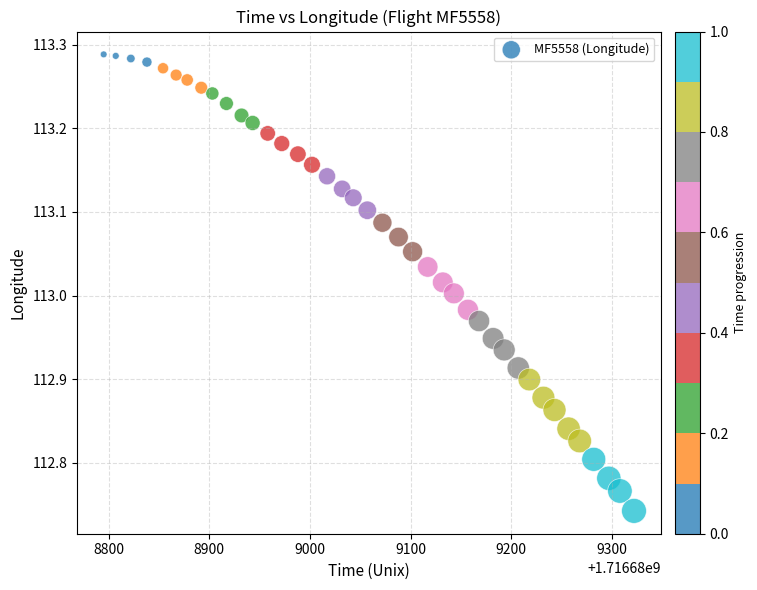

What is the range of Y values (max minus min)?

0.5